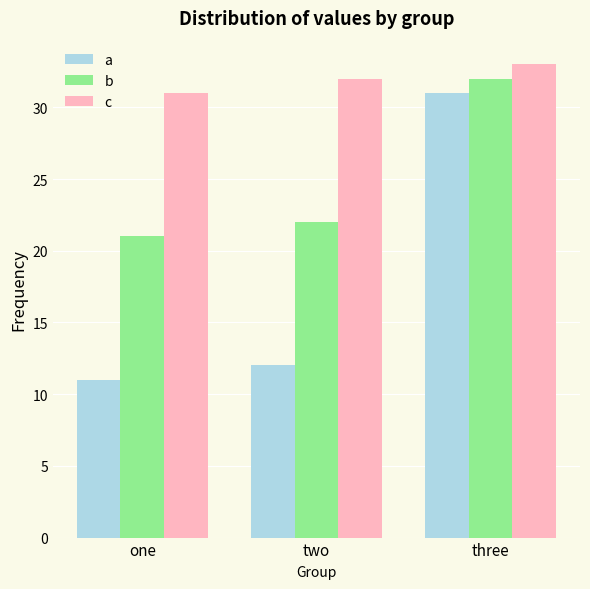

What position from the left is three?

3